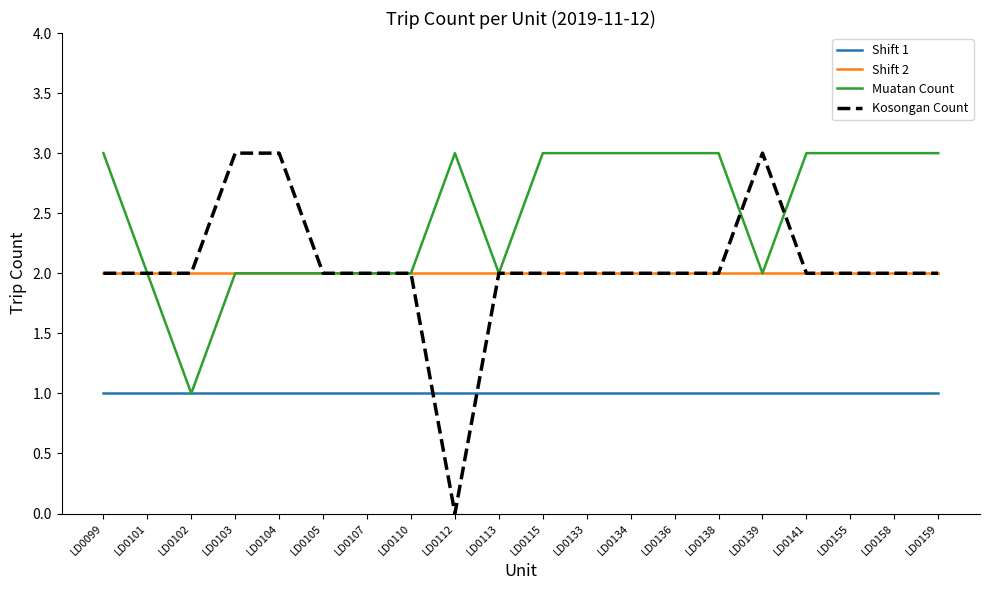

Which series has the widest spread of values?

Kosongan Count